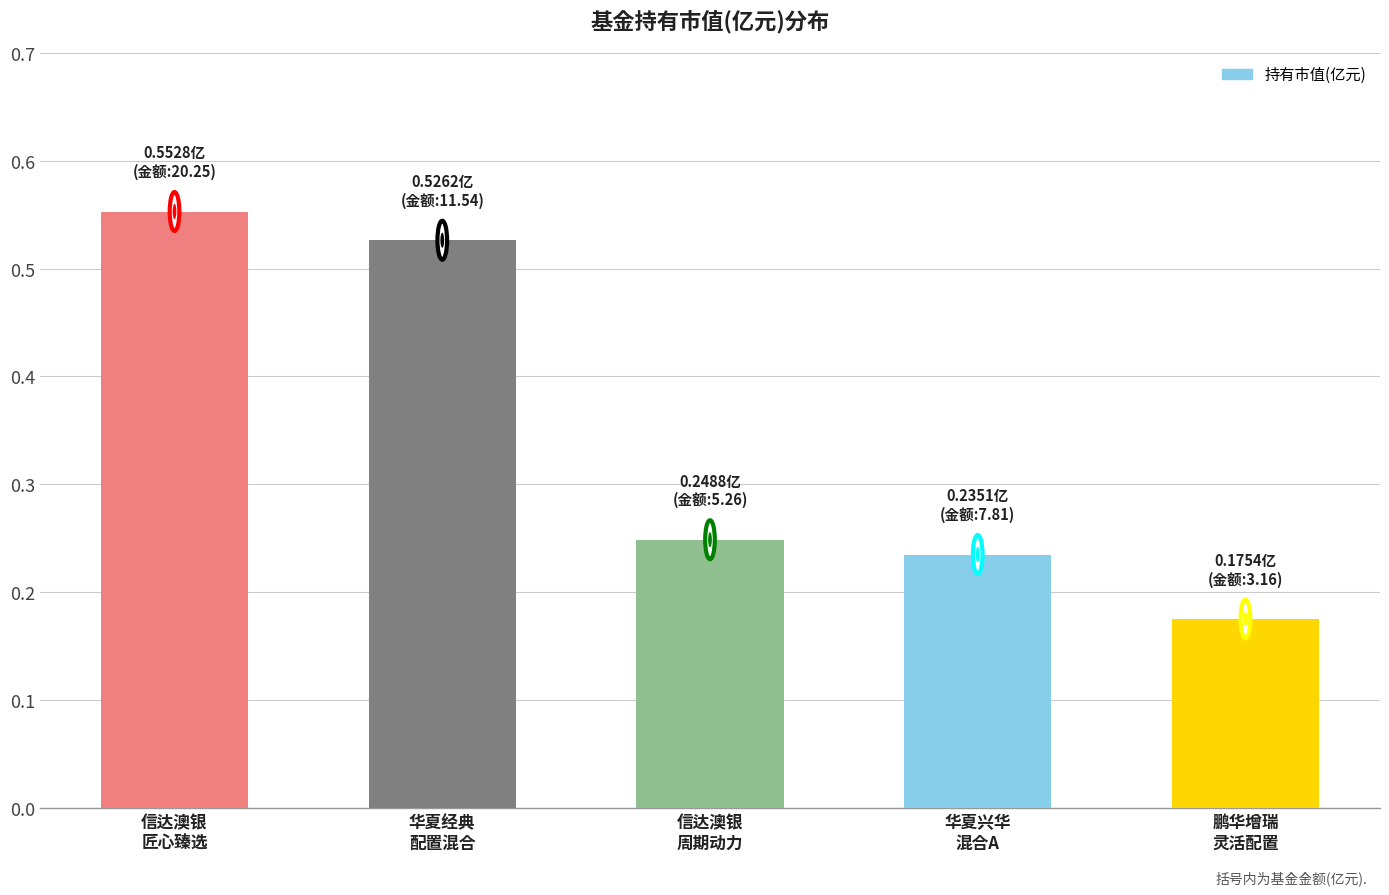

What is the label of the 2nd bar from the right?

华夏兴华
混合A